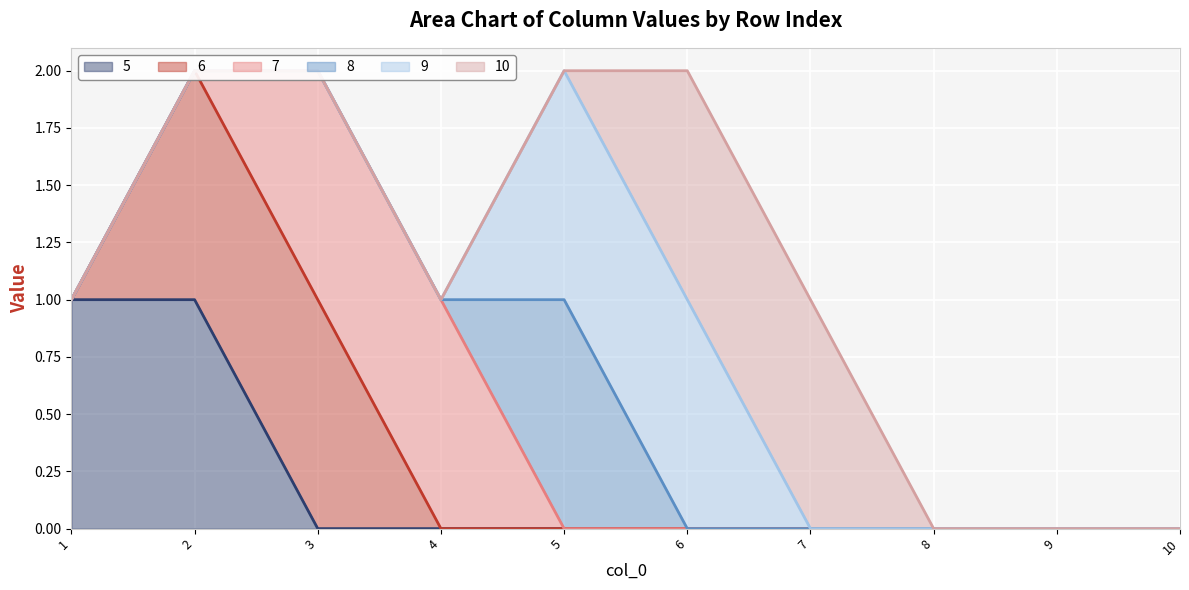

The 5 series shows -1 at 6. True or false?

False